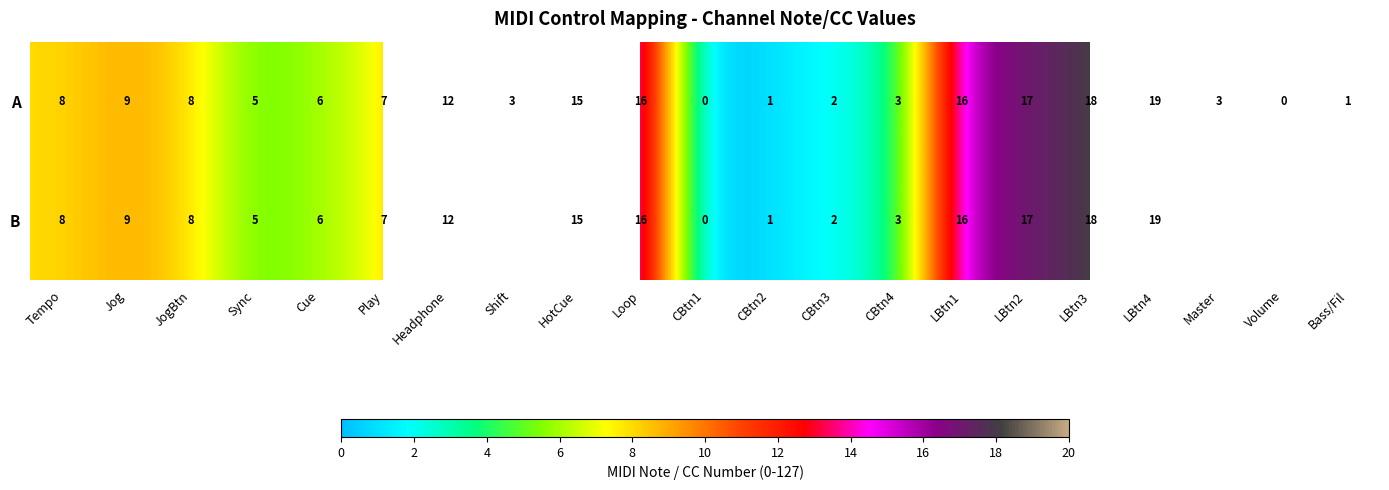

What is the sum of all A values?

169